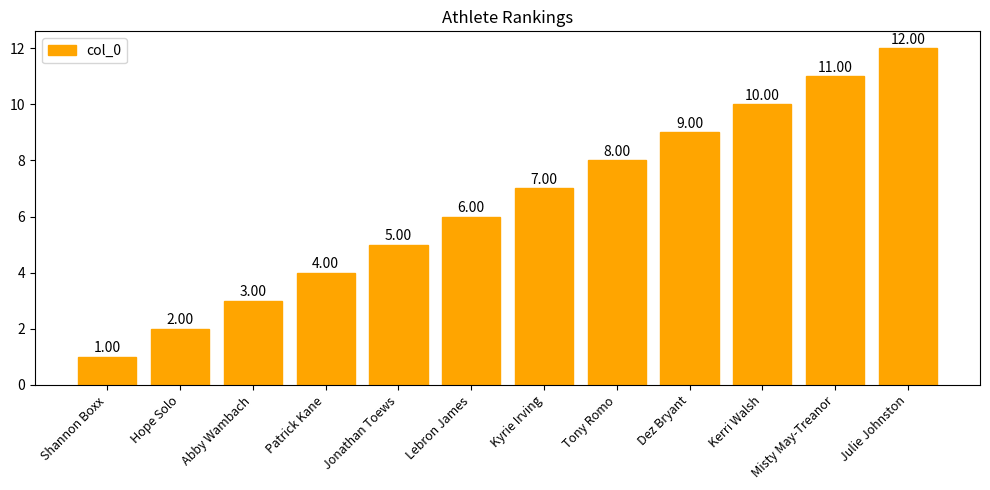

How many data points are less than 7?

6